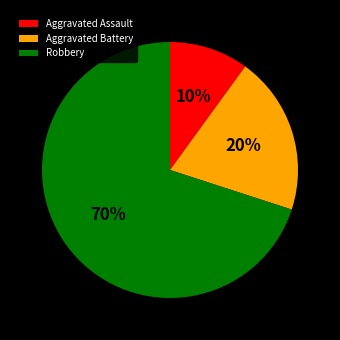

Which slice is the smallest?

Aggravated Assault